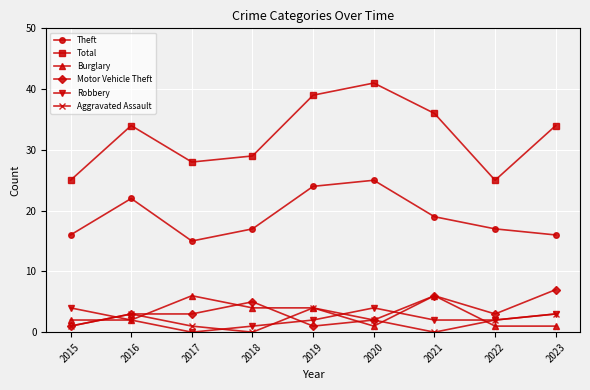

True or false: Motor Vehicle Theft and Theft intersect in this chart.

False